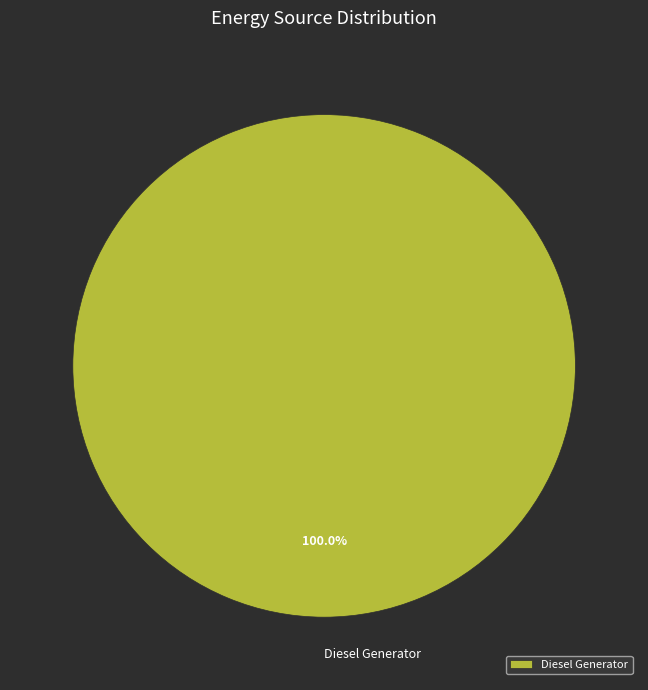

Count the number of slices in the pie.

1